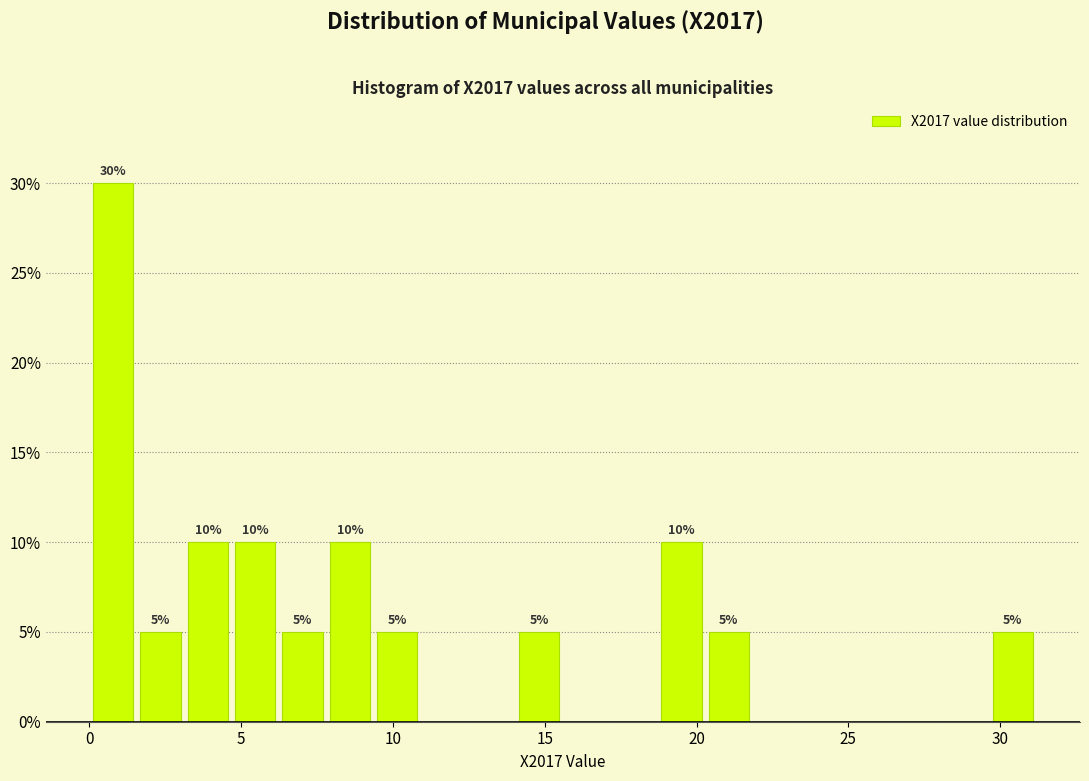

Around what value on the x-axis is the tallest bar? Give the approximate position of its centre, as read against the axis.

1.0